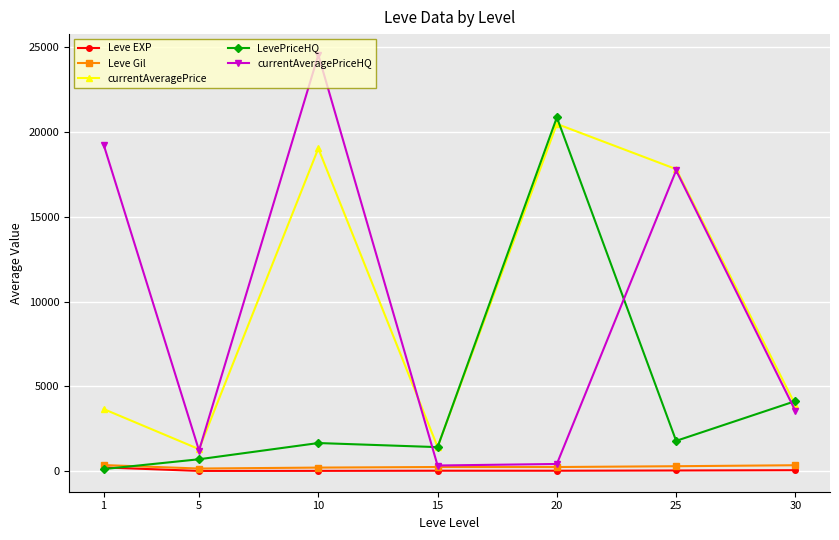

At which label is currentAveragePriceHQ closest to 12439?

25